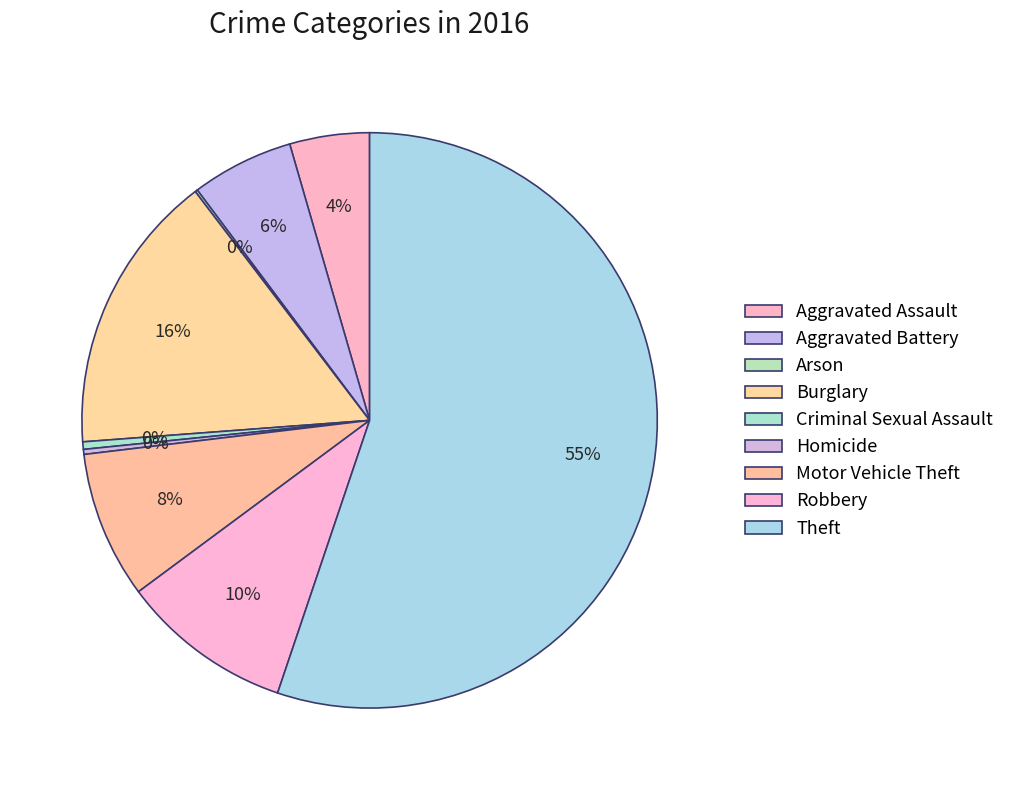

Rank the categories by value from highest to lowest.

Theft, Burglary, Robbery, Motor Vehicle Theft, Aggravated Battery, Aggravated Assault, Criminal Sexual Assault, Homicide, Arson